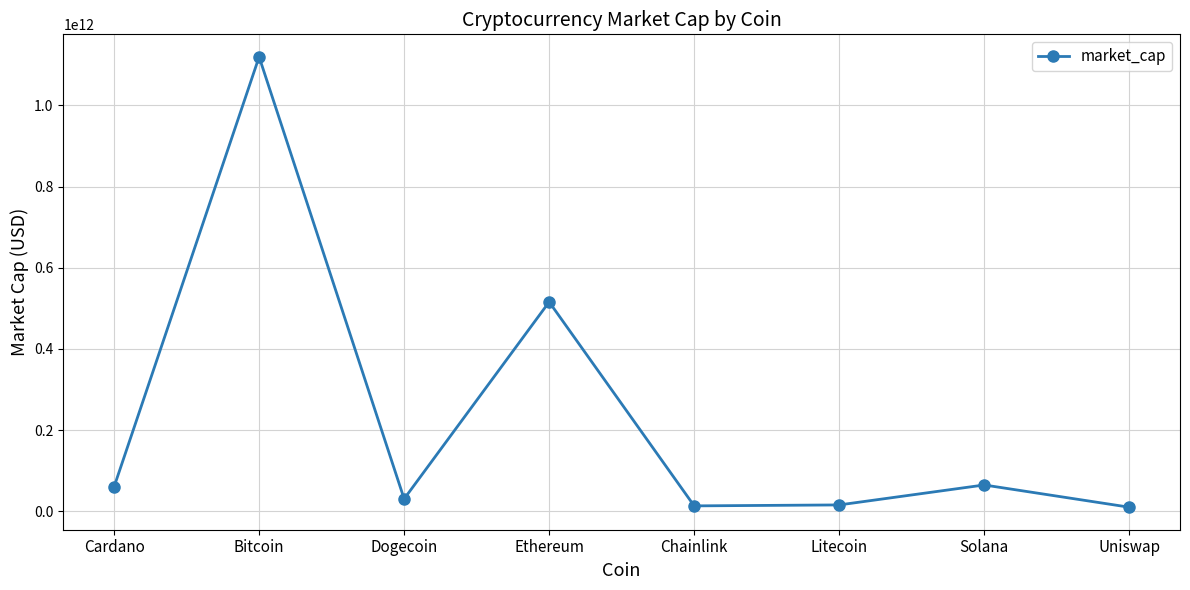

Where is the first local minimum?

Dogecoin